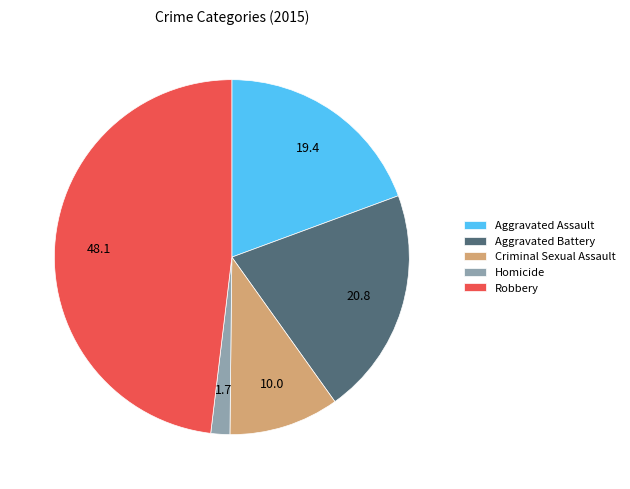

Is Aggravated Battery the majority of the pie?

No